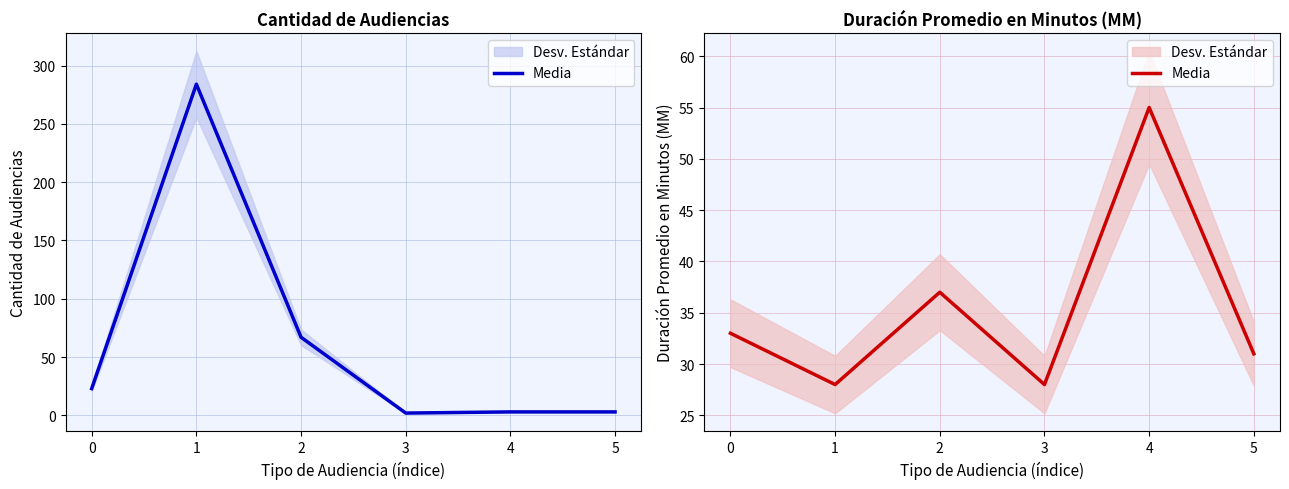

Is it true that the value at 5 is 31?

True